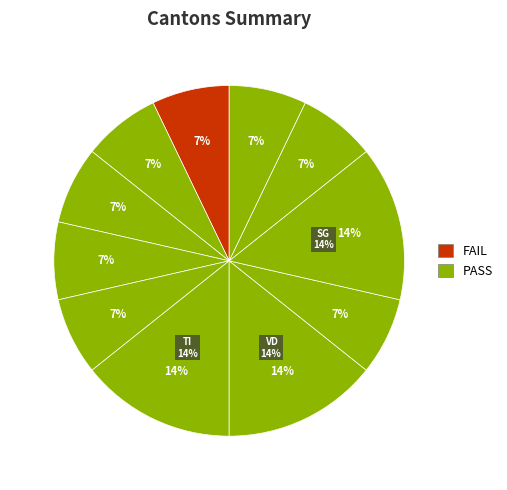

What is the ratio of the value at ZH to the value at FR?

1.0